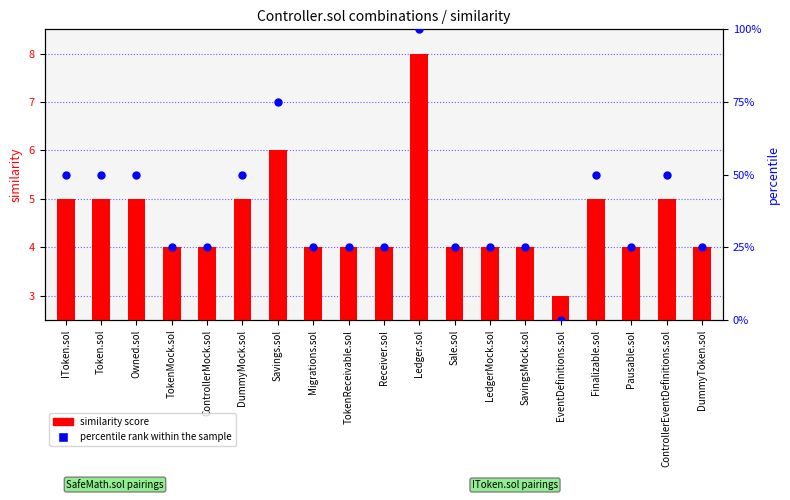

What are all the series names shown in the legend?

similarity score, percentile rank within the sample